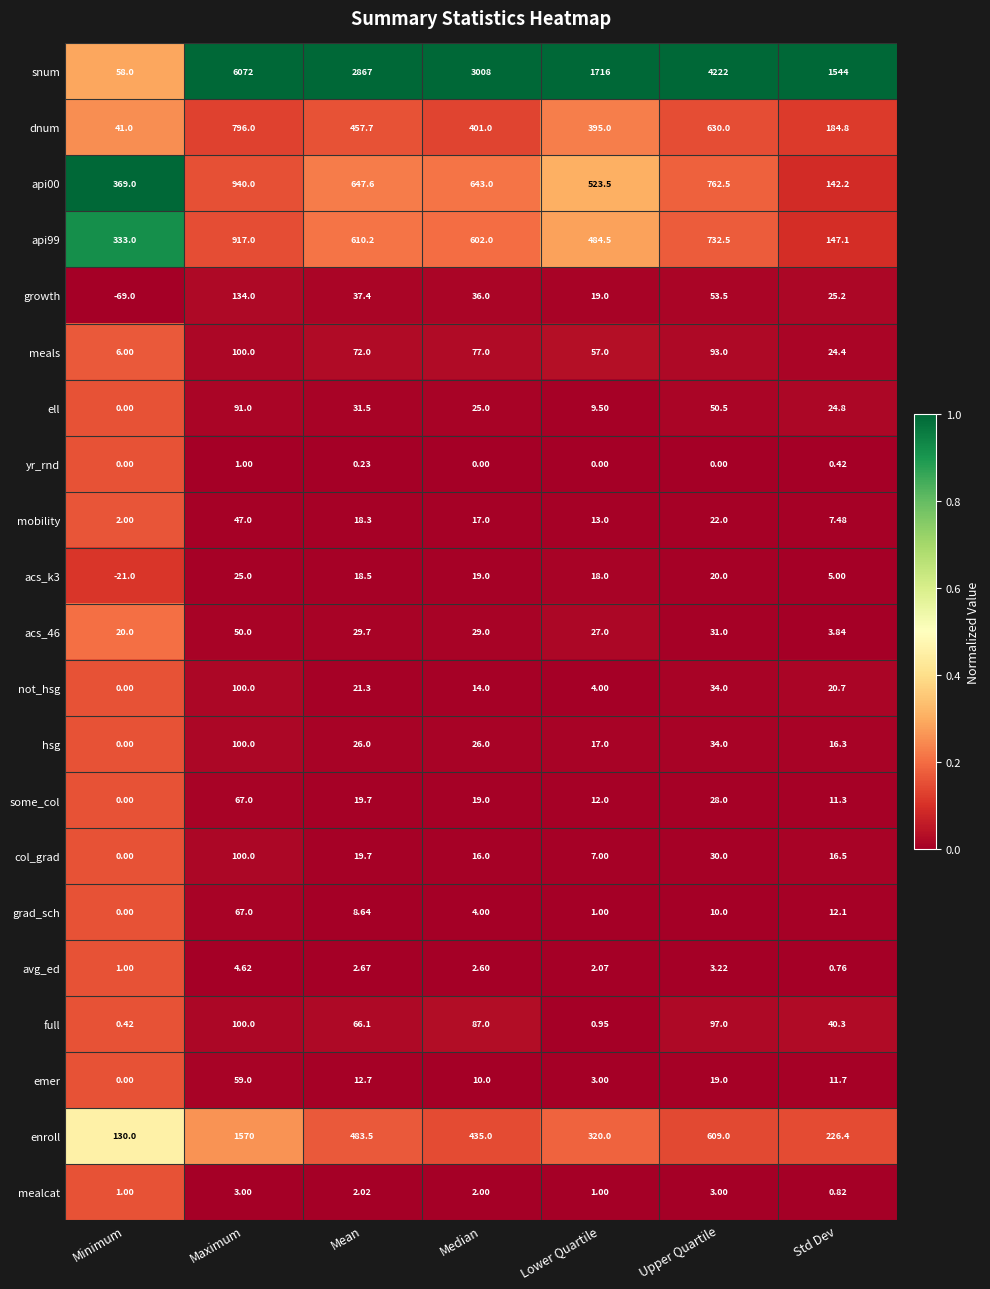

Which series changed the most between Maximum and Std Dev?

snum